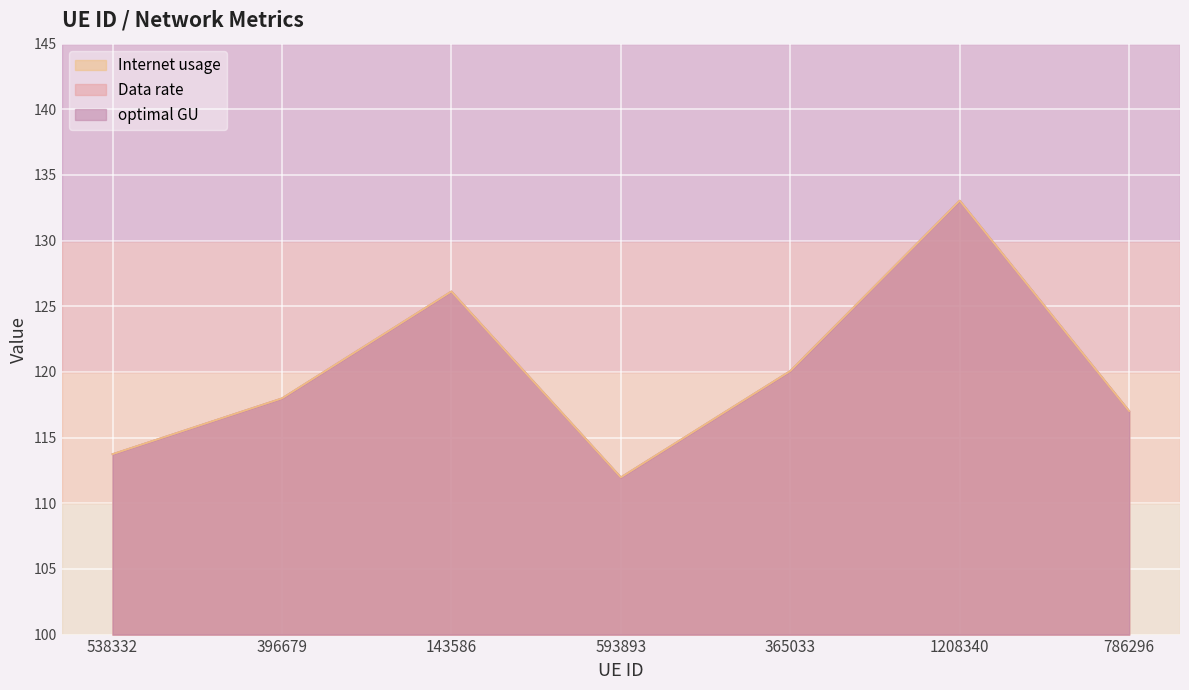

Where is the first local minimum for Internet usage?

593893